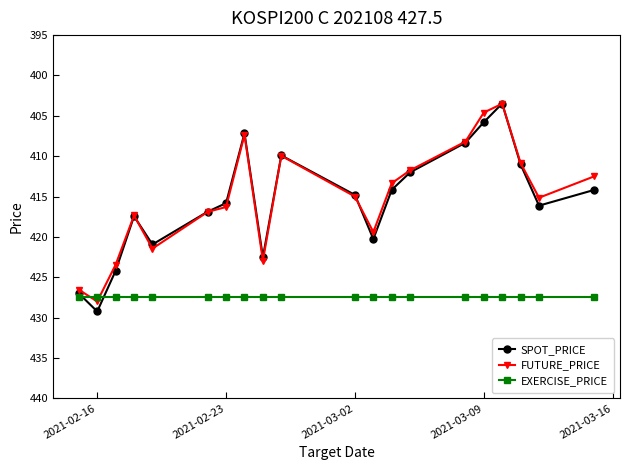

What is the smallest value displayed?

403.5